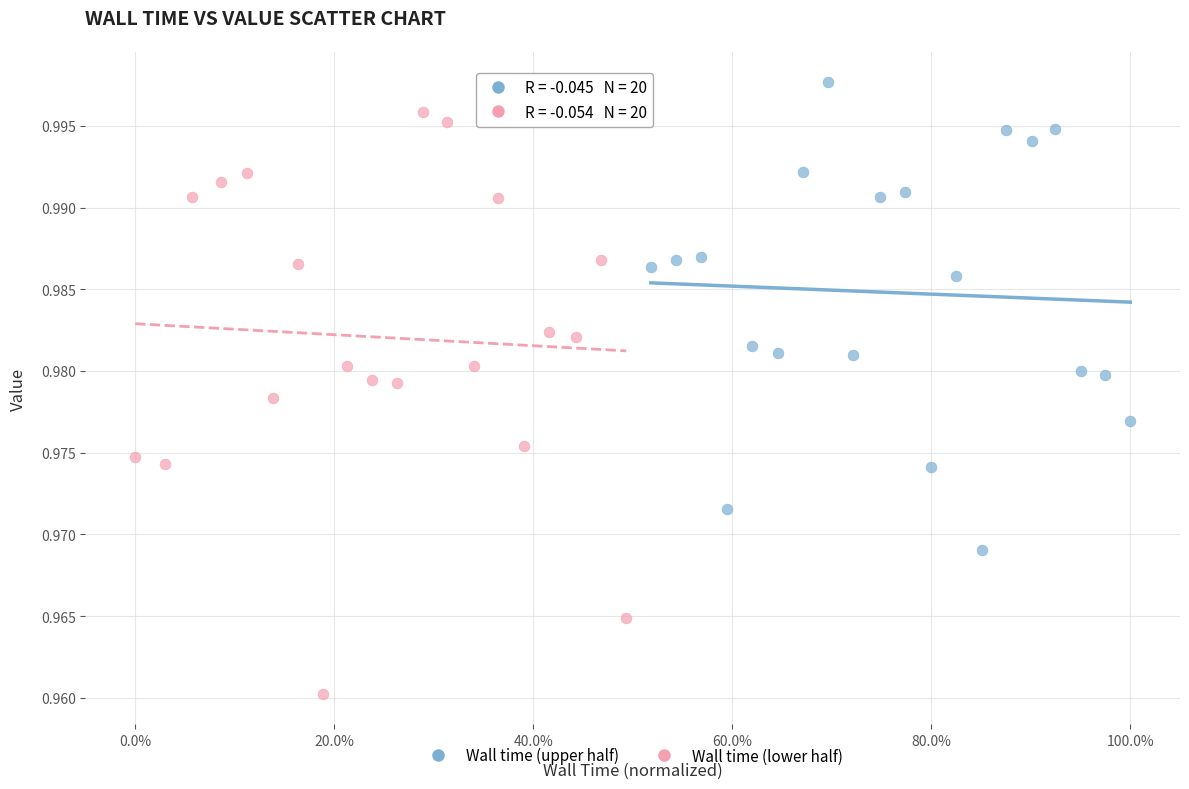

What are all the series names shown in the legend?

Wall time (upper half), Wall time (lower half)